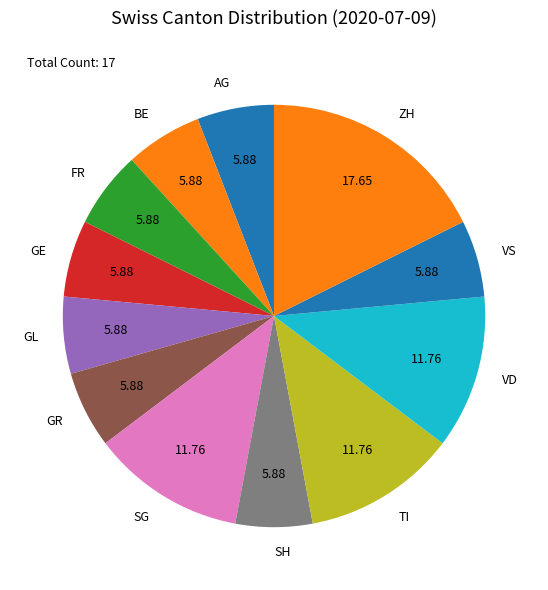

How many slices are in this pie chart?

12